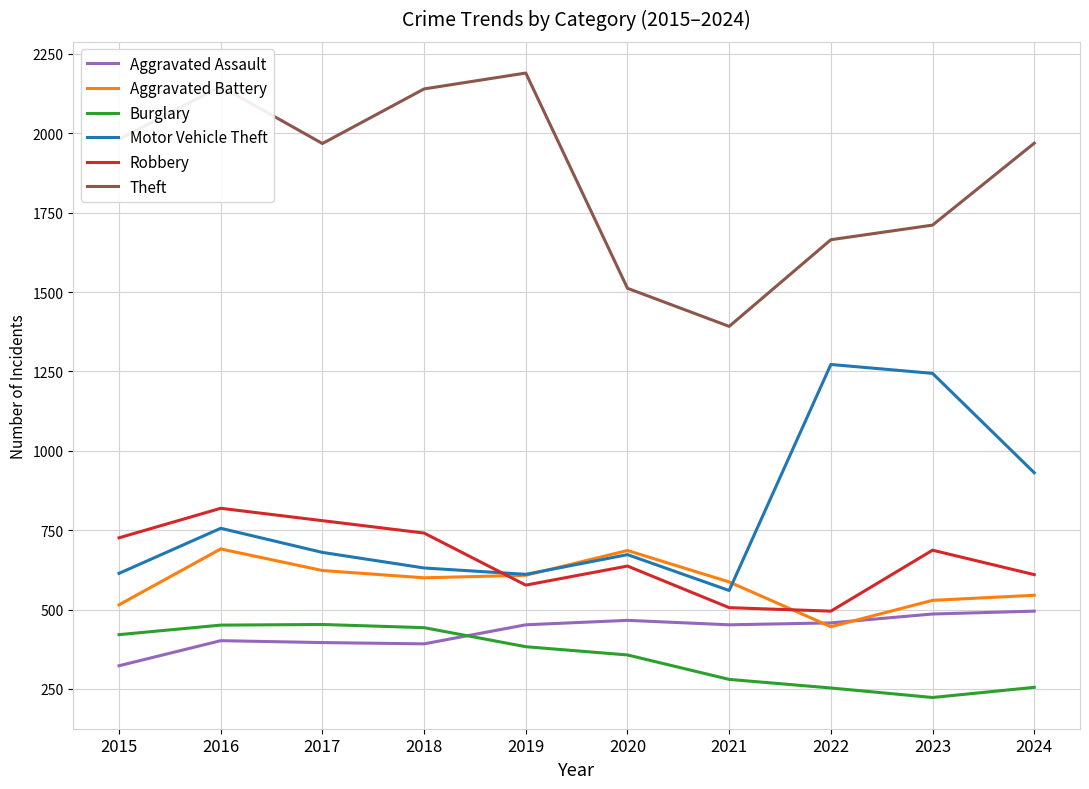

How many times do Aggravated Assault and Aggravated Battery cross each other?

2